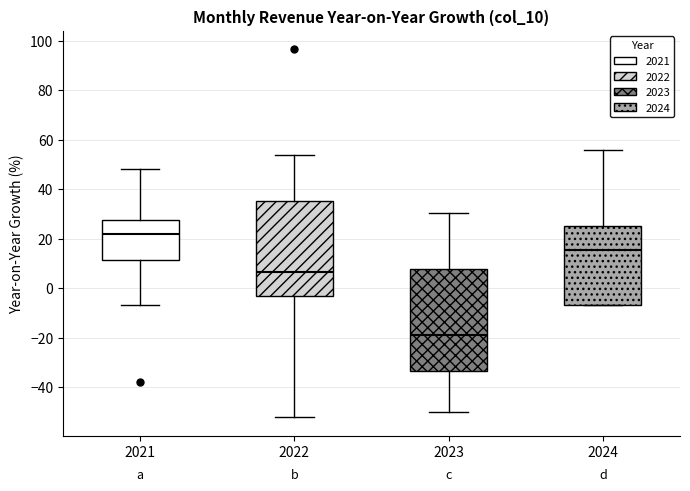

Reading left to right, read every box against the y-axis: the position of its median line, the range the box covers, and the ends of its whiskers. The values are not printed on the chart, so give them approximately, as read against the axis.

2021: median 22, box 12 to 28, whiskers -6 to 48
2022: median 6, box -4 to 36, whiskers -52 to 54
2023: median -20, box -34 to 8, whiskers -50 to 30
2024: median 16, box -6 to 26, whiskers -6 to 56